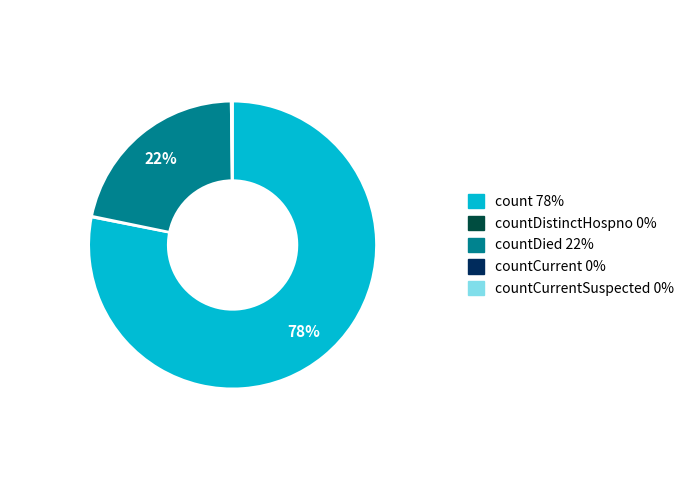

Is there any slice that represents more than half of the pie?

Yes